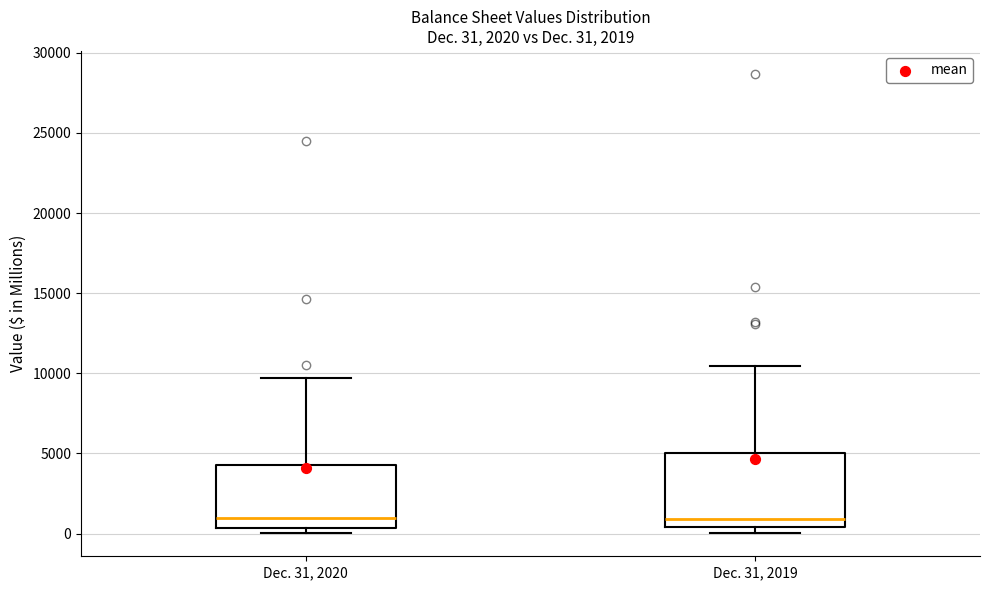

Comparing the boxes themselves (not the whiskers), which one is the tallest?

Dec. 31, 2019